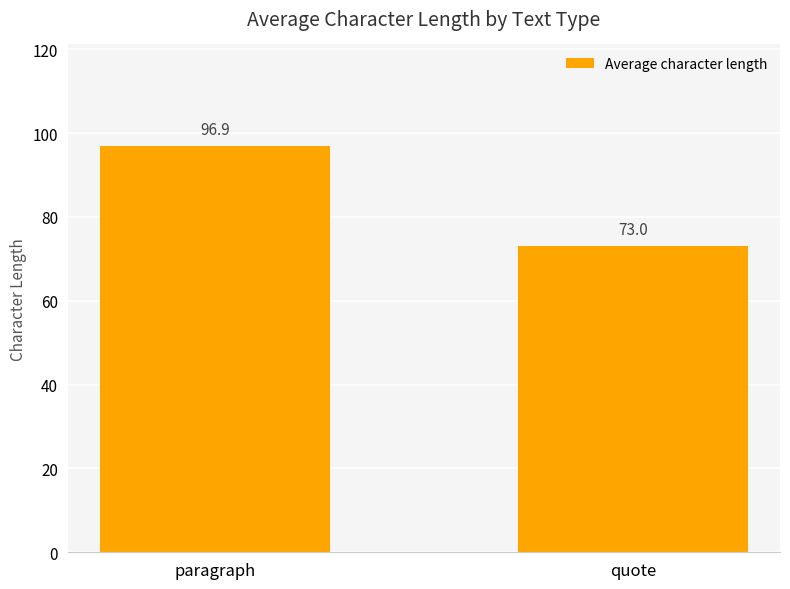

Which category has the highest value across all series?

paragraph